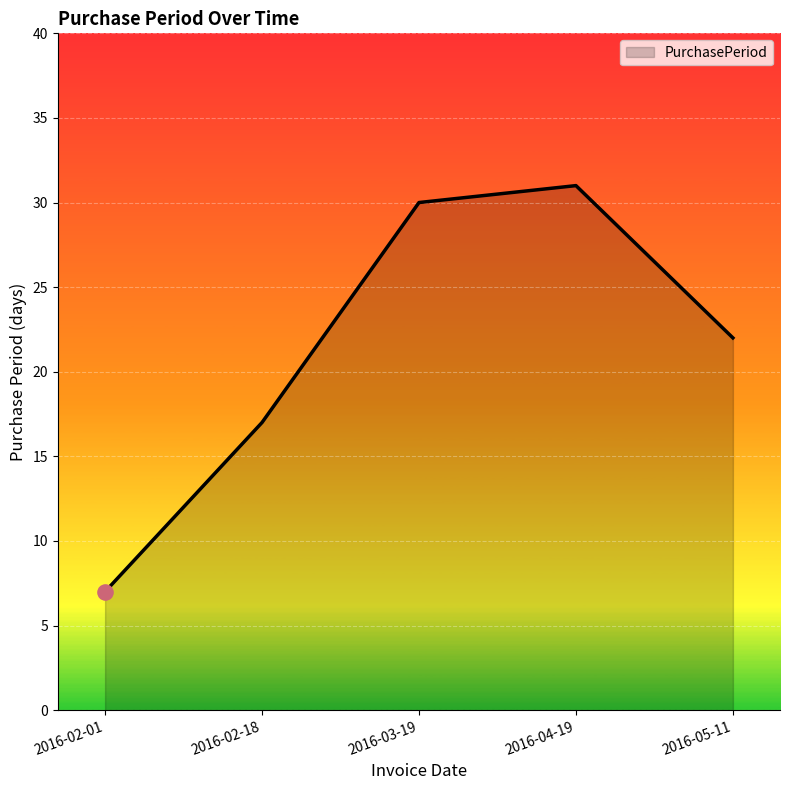

What is the ratio of the value at 2016-02-01 to the value at 2016-03-19?

0.2